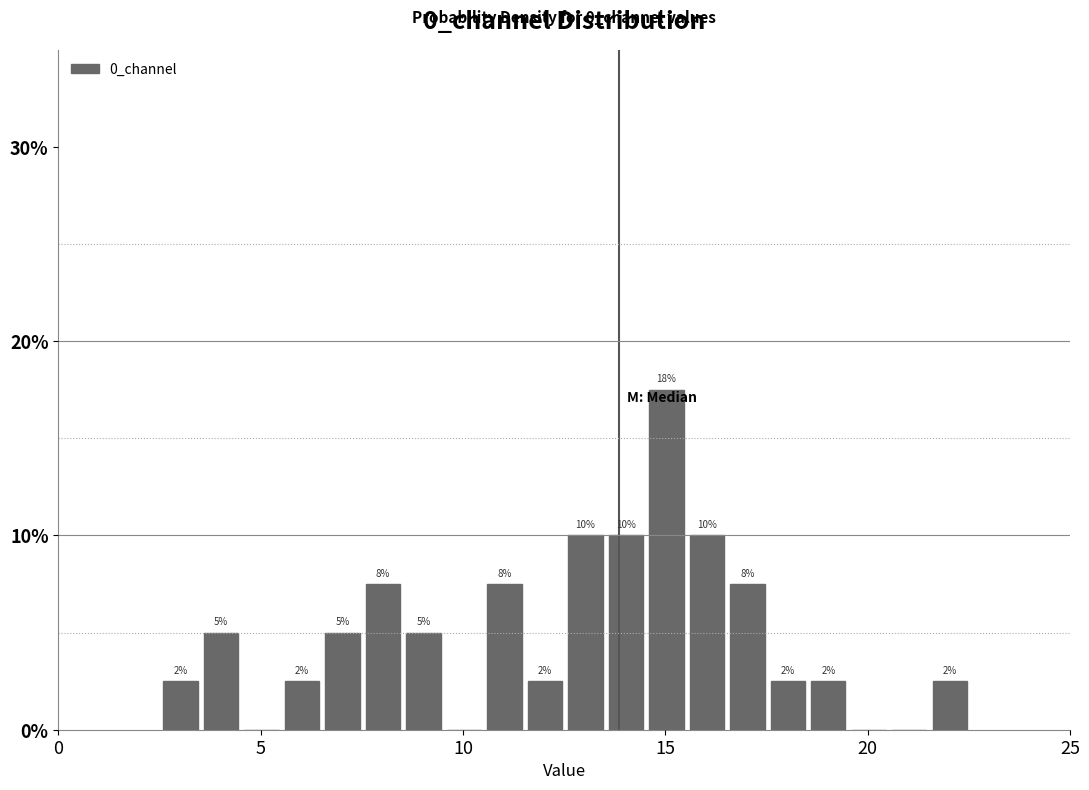

Read against the x-axis, roughly where is the centre of the tallest bar?

15.0